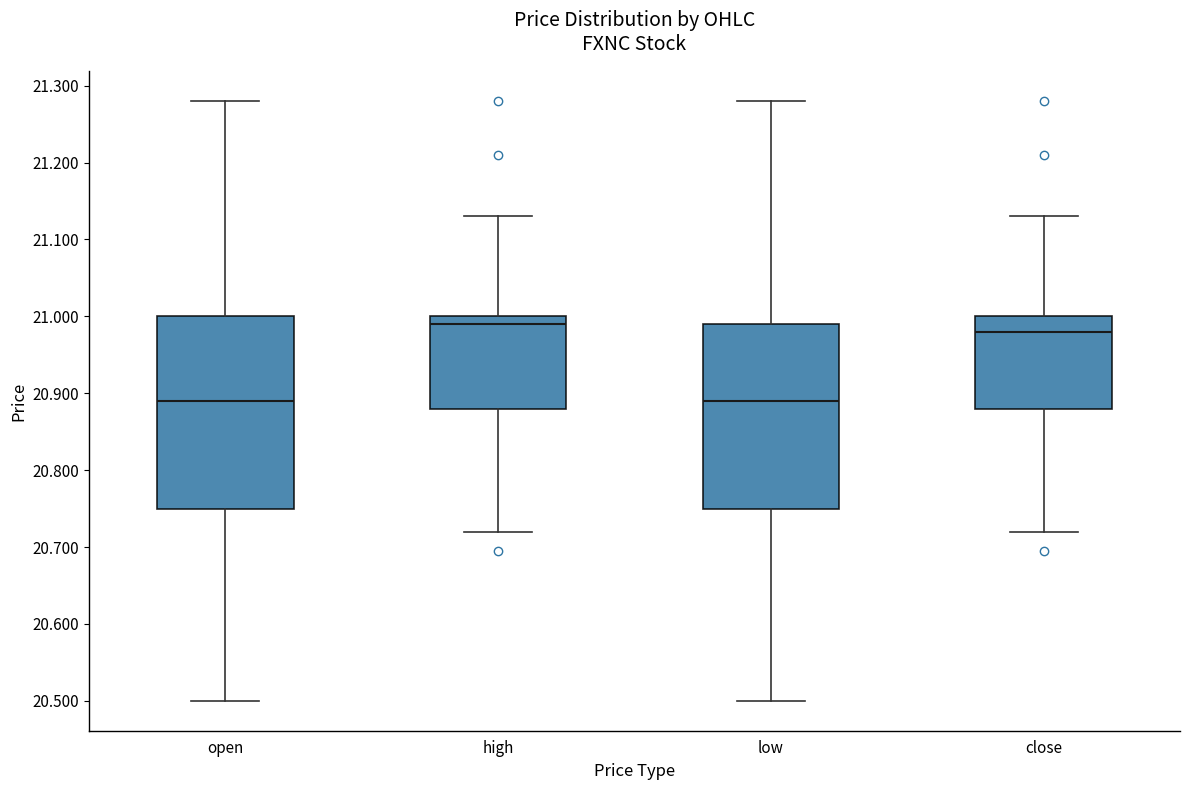

Reading left to right, transcribe this box plot: for each box, give where its median line is, the range the box spans, and where its two whiskers end, as read against the y-axis. The values are not printed on the chart, so give them approximately, as read against the axis.

open: median 20.89, box 20.75 to 21.00, whiskers 20.50 to 21.28
high: median 20.99, box 20.88 to 21.00, whiskers 20.72 to 21.13
low: median 20.89, box 20.75 to 20.99, whiskers 20.50 to 21.28
close: median 20.98, box 20.88 to 21.00, whiskers 20.72 to 21.13